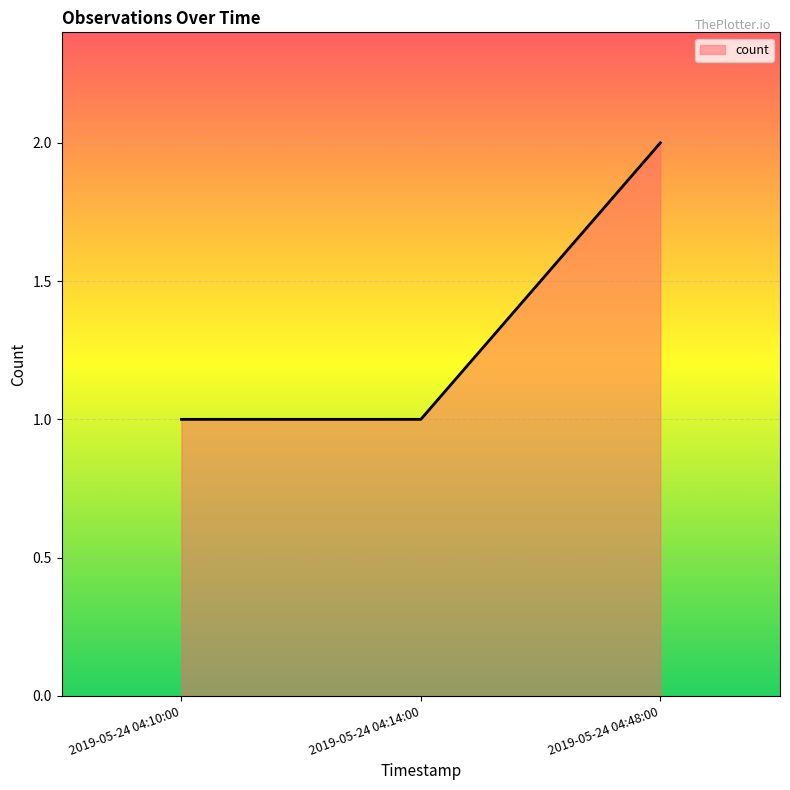

Which category has the highest value across all series?

2019-05-24 04:48:00